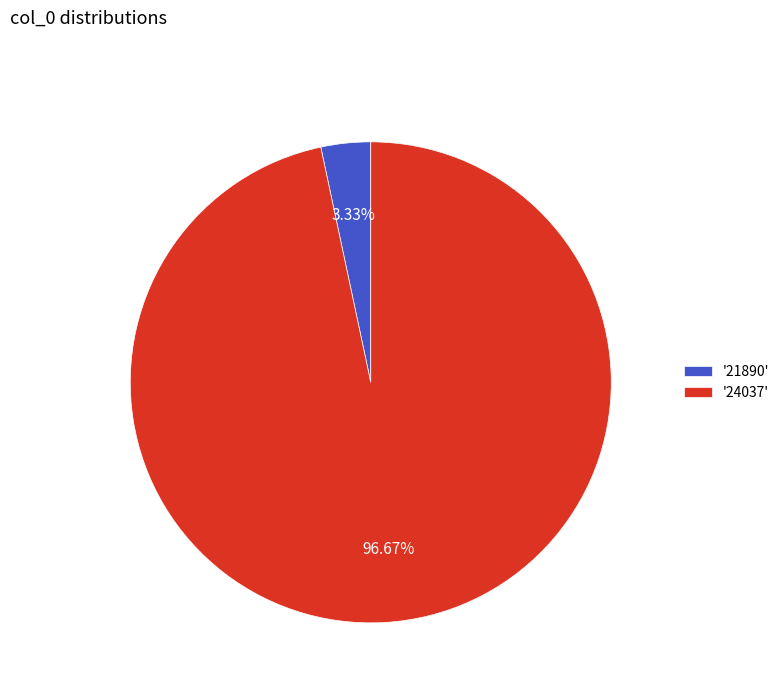

Count the number of slices in the pie.

2